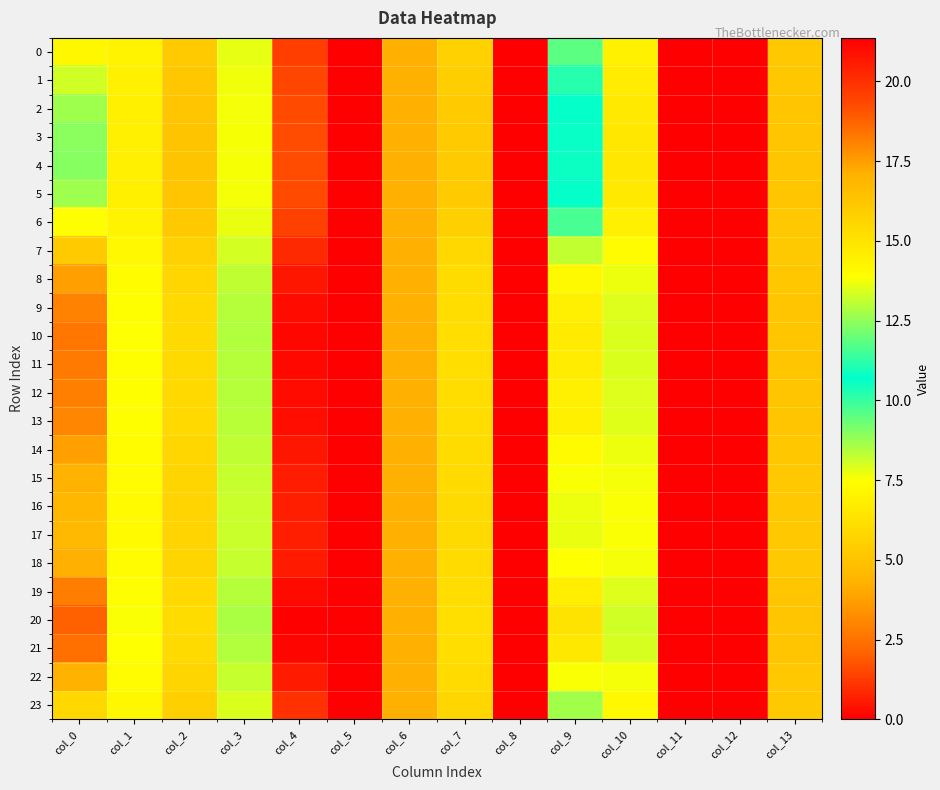

Count the number of data series in this chart.

24